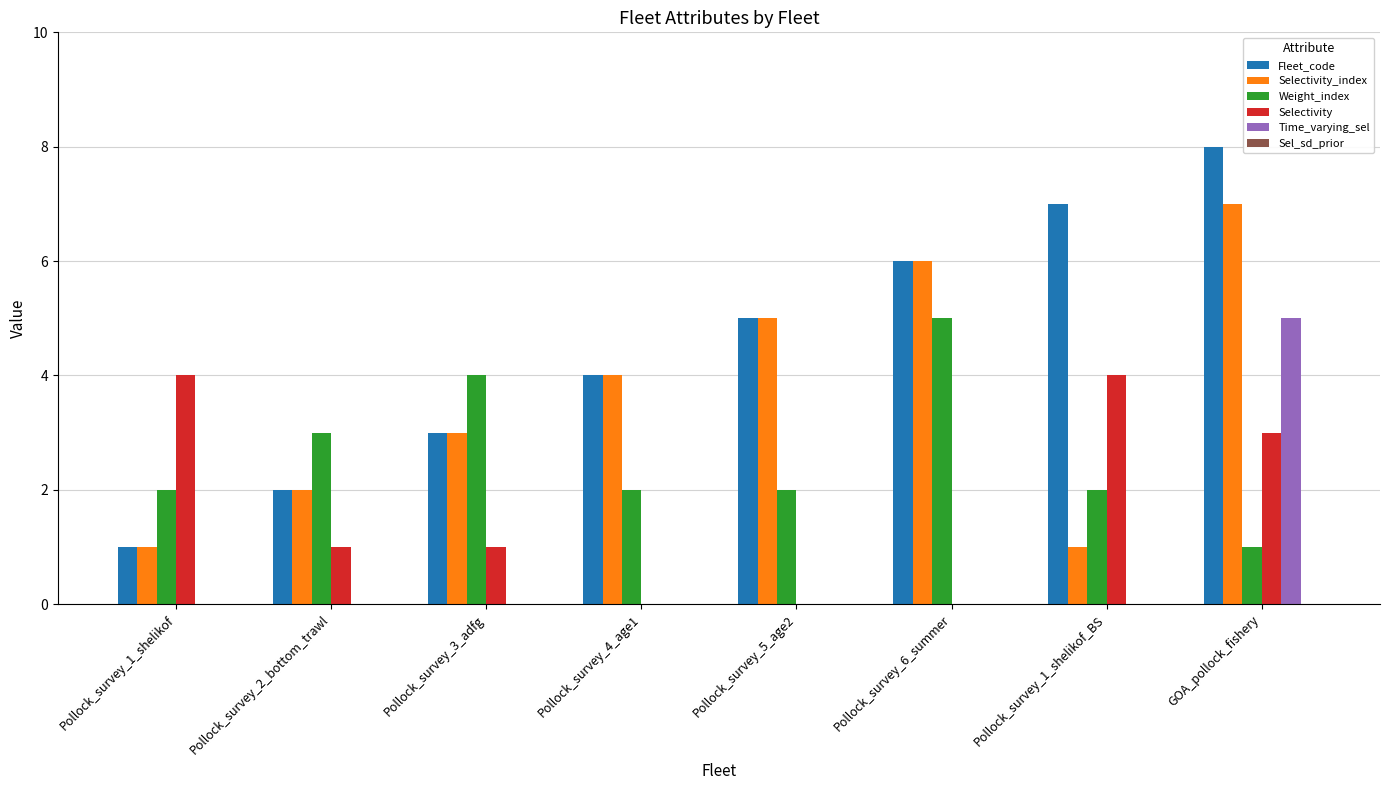

Count the Selectivity values in the range 0 to 4.

8